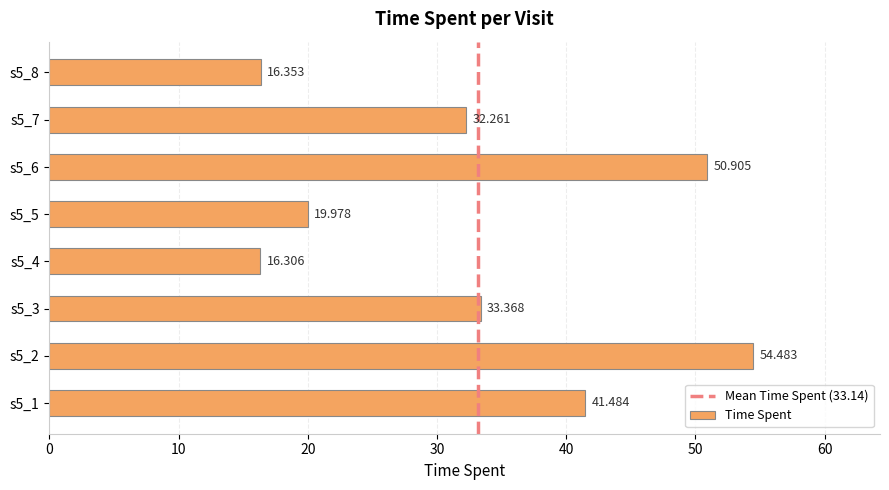

Which has a higher value, s5_4 or s5_2?

s5_2